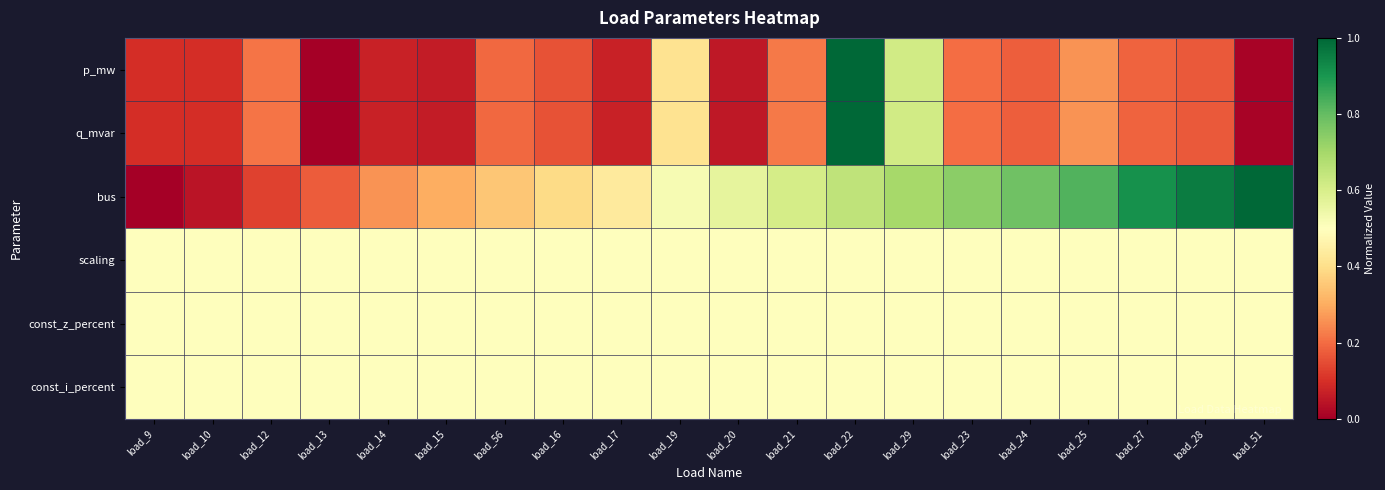

Reading left to right, extract all data points from this chart.

p_mw: load_9=0.1	load_10=0.1	load_12=0.2	load_13=0.0	load_14=0.1	load_15=0.1	load_56=0.2	load_16=0.2	load_17=0.1	load_19=0.4	load_20=0.1	load_21=0.2	load_22=1.0	load_29=0.6	load_23=0.2	load_24=0.2	load_25=0.3	load_27=0.2	load_28=0.2	load_51=0.0
q_mvar: load_9=0.1	load_10=0.1	load_12=0.2	load_13=0.0	load_14=0.1	load_15=0.1	load_56=0.2	load_16=0.2	load_17=0.1	load_19=0.4	load_20=0.1	load_21=0.2	load_22=1.0	load_29=0.6	load_23=0.2	load_24=0.2	load_25=0.3	load_27=0.2	load_28=0.2	load_51=0.0
bus: load_9=0.0	load_10=0.0	load_12=0.1	load_13=0.2	load_14=0.3	load_15=0.3	load_56=0.3	load_16=0.4	load_17=0.4	load_19=0.5	load_20=0.6	load_21=0.6	load_22=0.7	load_29=0.7	load_23=0.7	load_24=0.8	load_25=0.8	load_27=0.9	load_28=1.0	load_51=1.0
scaling: load_9=0.5	load_10=0.5	load_12=0.5	load_13=0.5	load_14=0.5	load_15=0.5	load_56=0.5	load_16=0.5	load_17=0.5	load_19=0.5	load_20=0.5	load_21=0.5	load_22=0.5	load_29=0.5	load_23=0.5	load_24=0.5	load_25=0.5	load_27=0.5	load_28=0.5	load_51=0.5
const_z_percent: load_9=0.5	load_10=0.5	load_12=0.5	load_13=0.5	load_14=0.5	load_15=0.5	load_56=0.5	load_16=0.5	load_17=0.5	load_19=0.5	load_20=0.5	load_21=0.5	load_22=0.5	load_29=0.5	load_23=0.5	load_24=0.5	load_25=0.5	load_27=0.5	load_28=0.5	load_51=0.5
const_i_percent: load_9=0.5	load_10=0.5	load_12=0.5	load_13=0.5	load_14=0.5	load_15=0.5	load_56=0.5	load_16=0.5	load_17=0.5	load_19=0.5	load_20=0.5	load_21=0.5	load_22=0.5	load_29=0.5	load_23=0.5	load_24=0.5	load_25=0.5	load_27=0.5	load_28=0.5	load_51=0.5